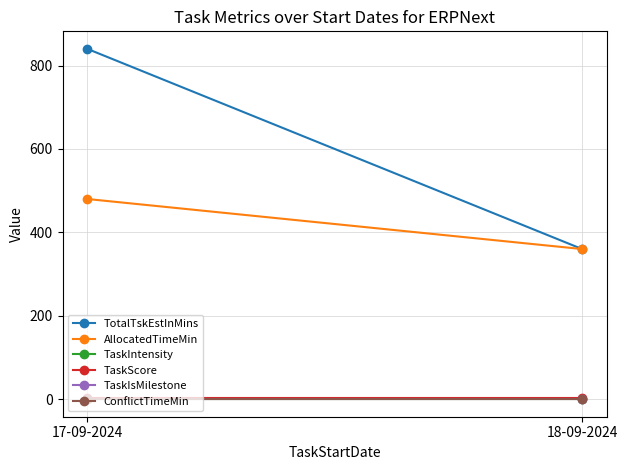

Which series changed the most between 17-09-2024 and 18-09-2024?

TotalTskEstInMins